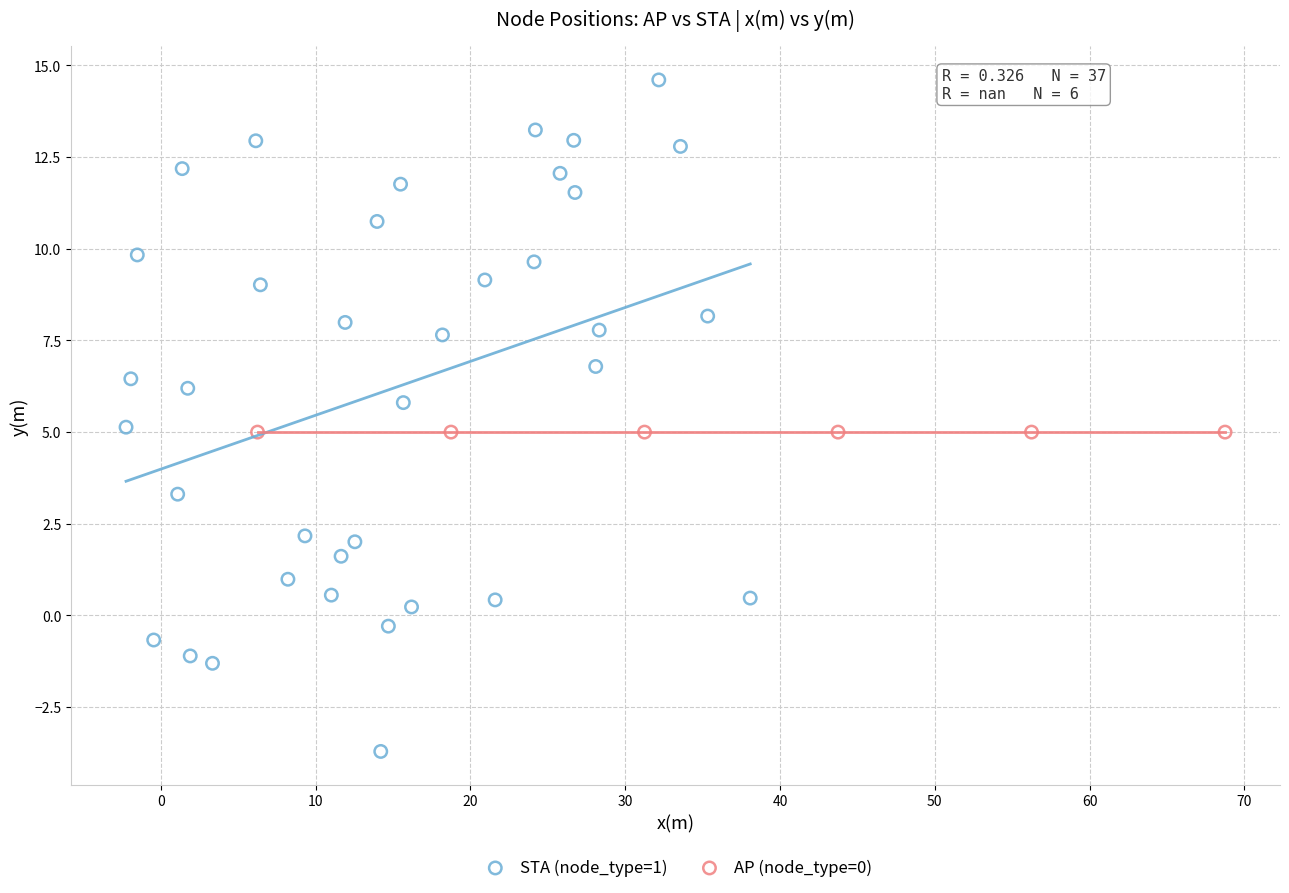

Which series reaches the minimum Y coordinate?

STA (node_type=1)